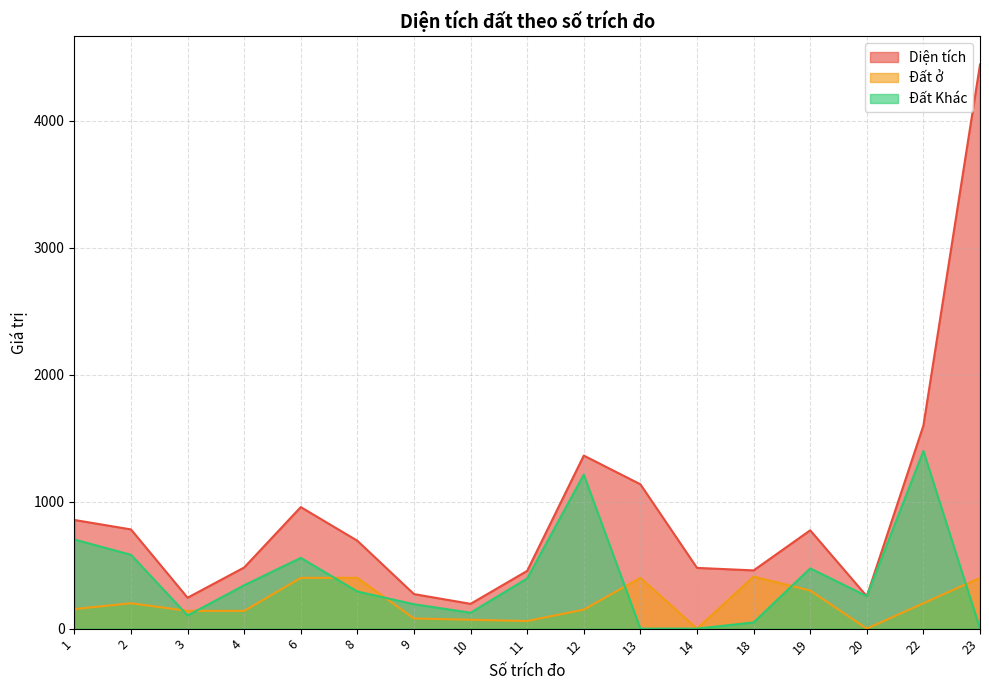

True or false: Đất ở has a value of 70.0 at 10.

True